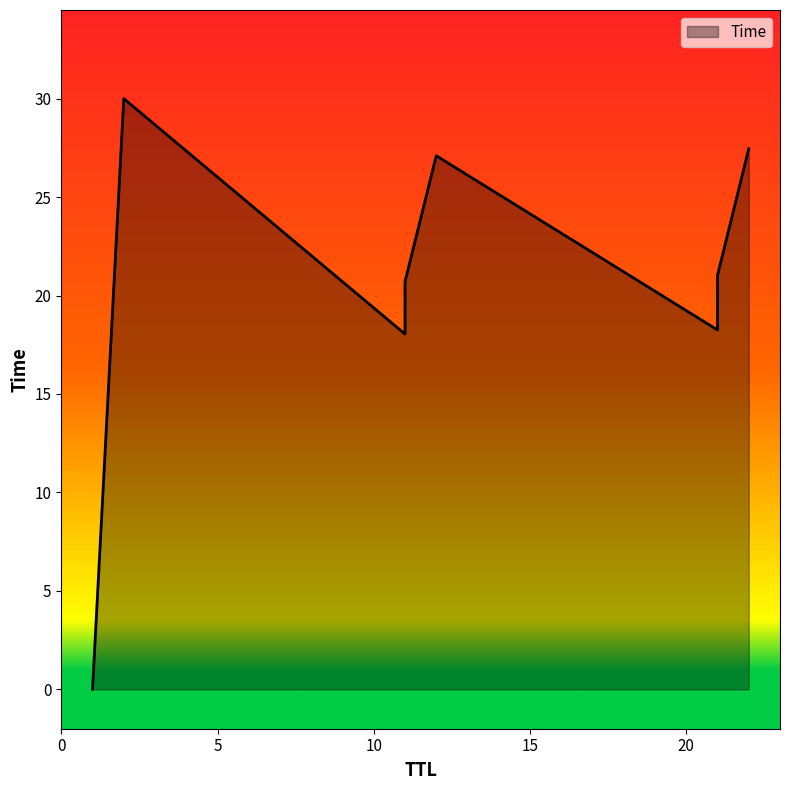

What is the change in value from 1 to 11?

+18.0